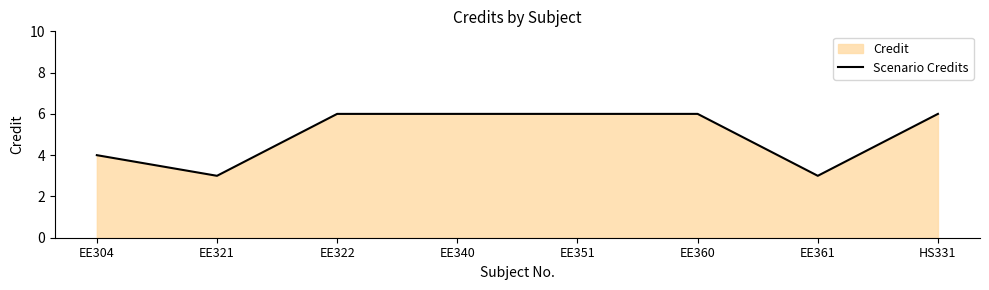

Which category has the lowest value across all series?

EE321